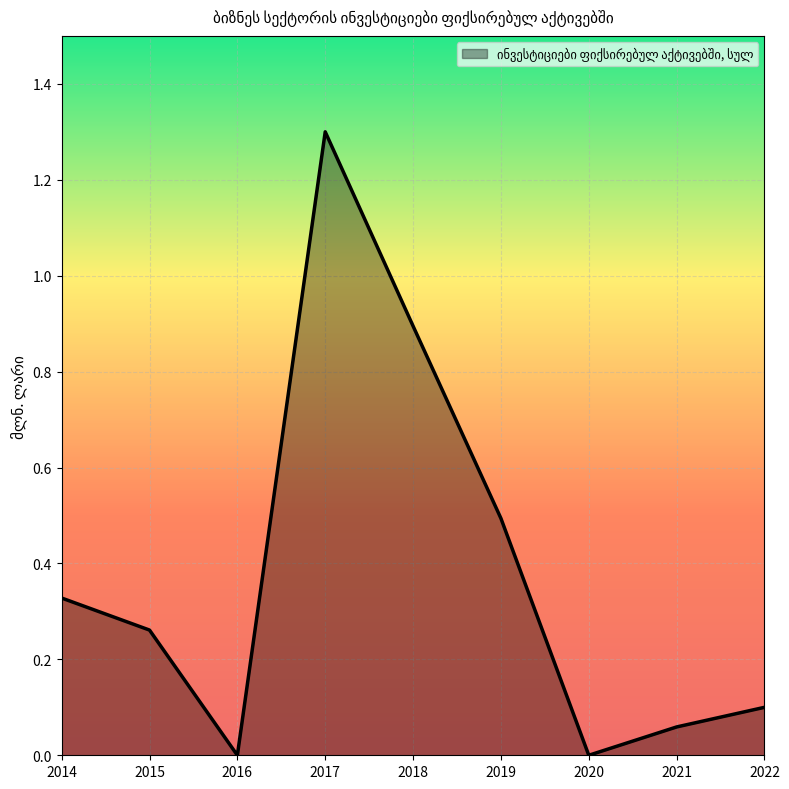

Does the chart display data point markers on the line(s)?

No